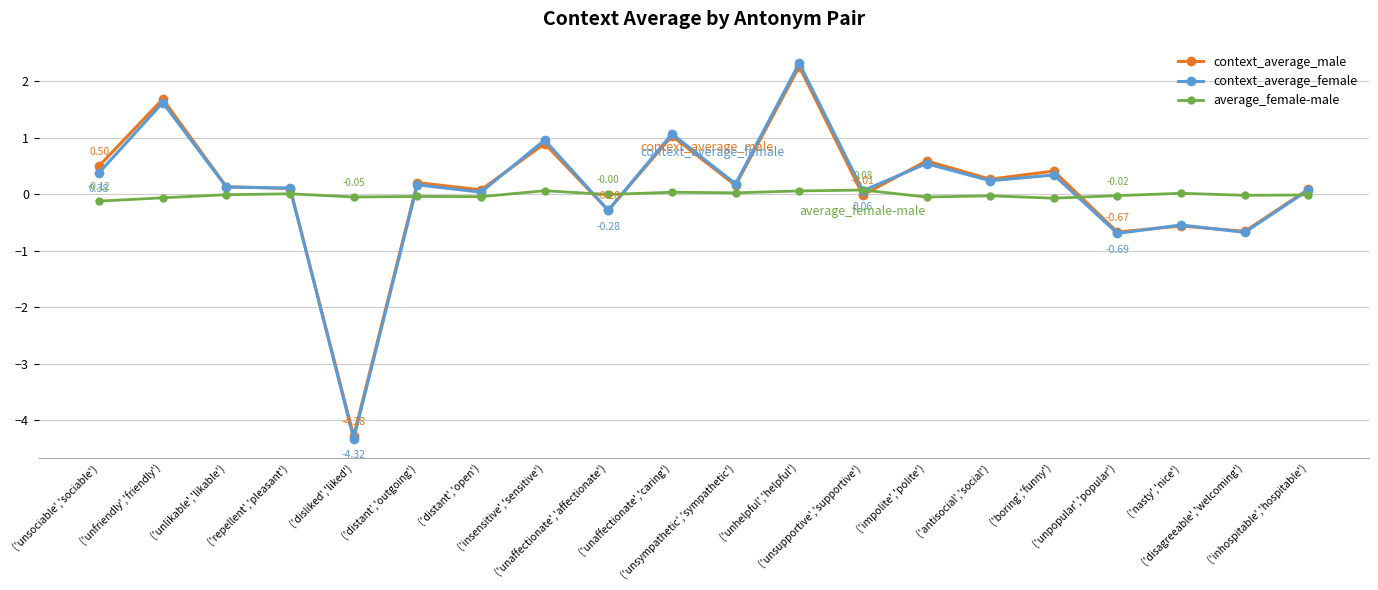

Count the number of data series in this chart.

3